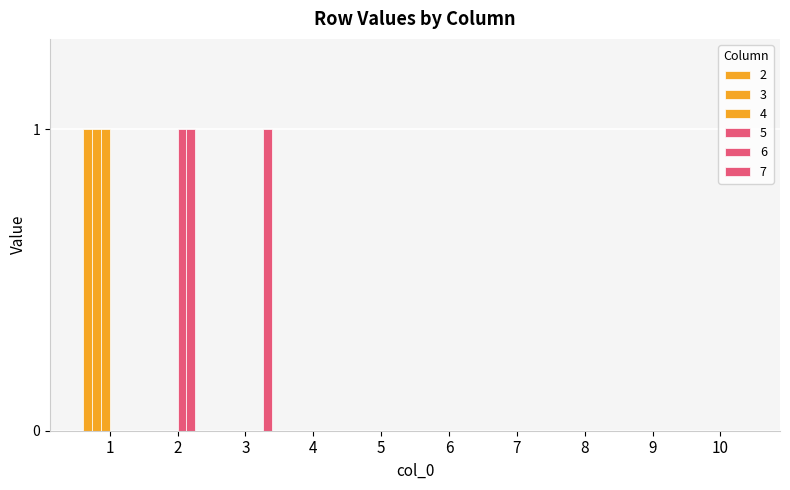

Between 9 and 6, which is larger?

9